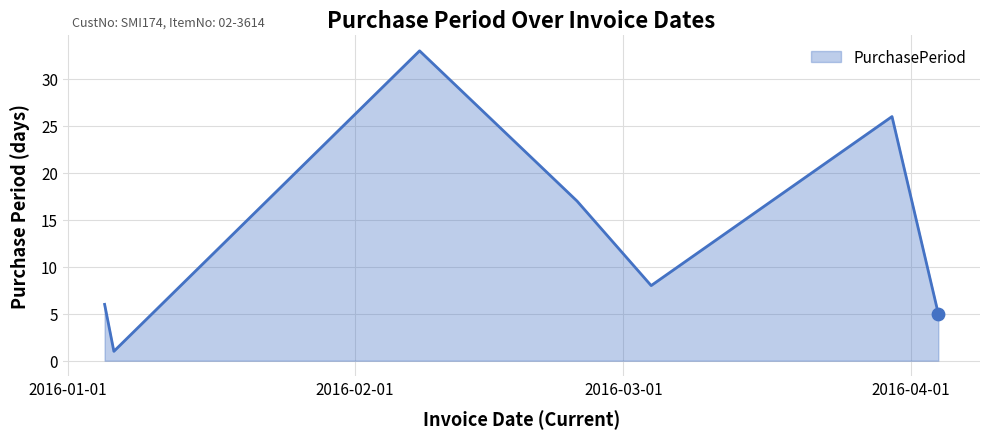

What is the maximum value shown in the chart?

33